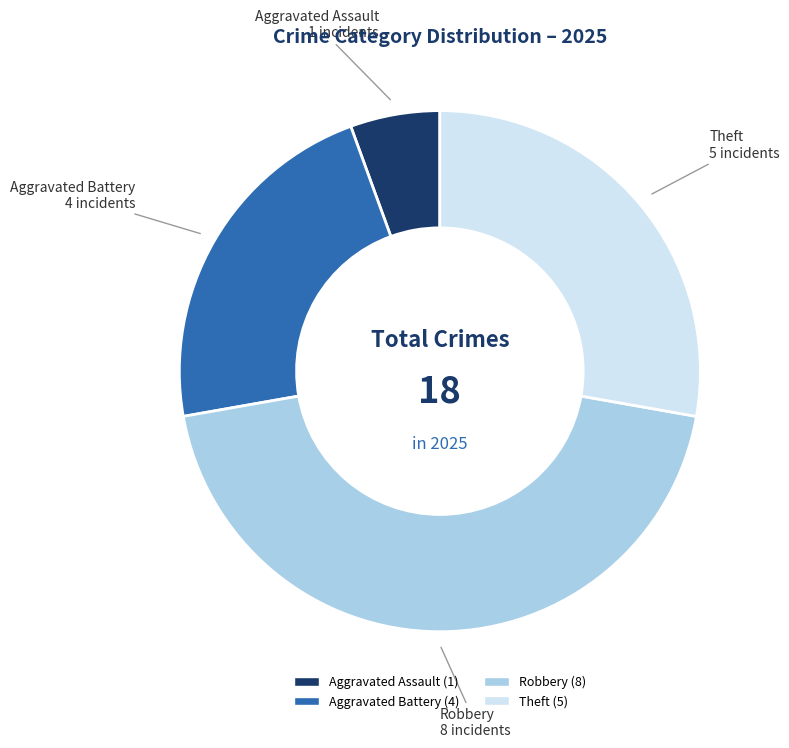

Is there any slice that represents more than half of the pie?

No